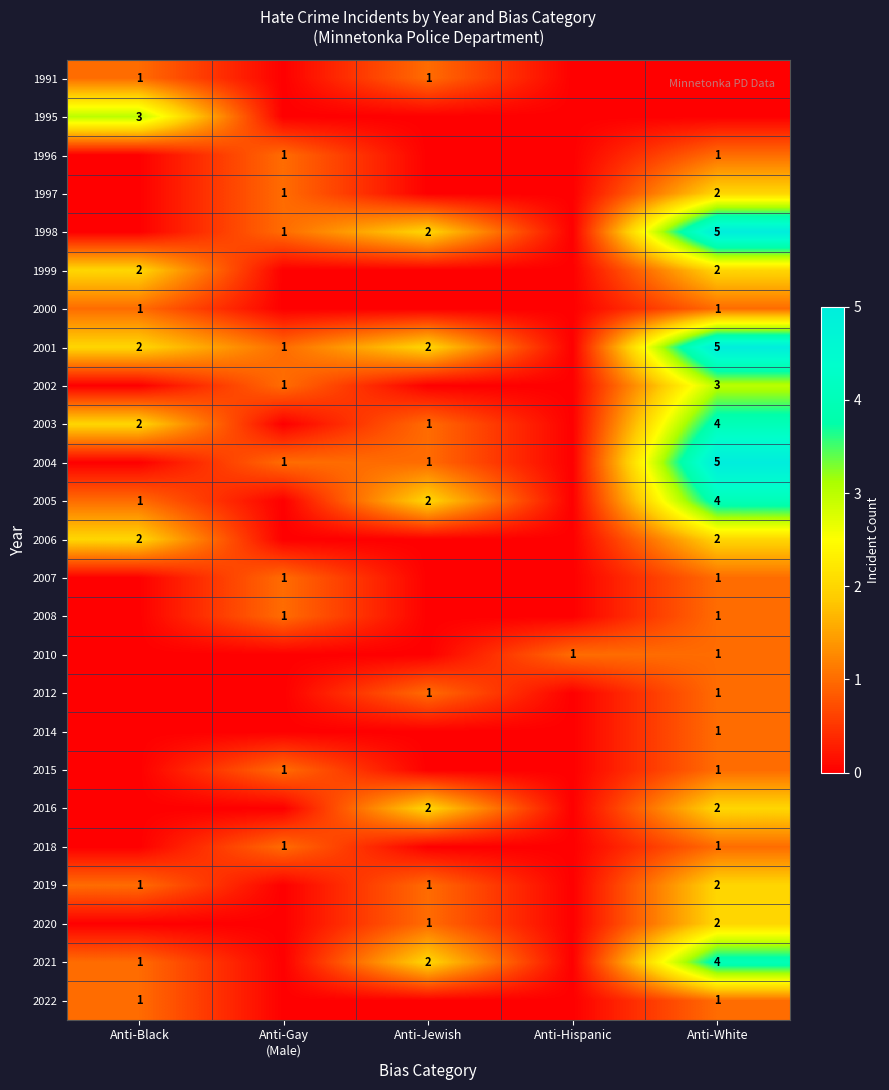

Is it true that 2006 equals 1 at Anti-White?

False